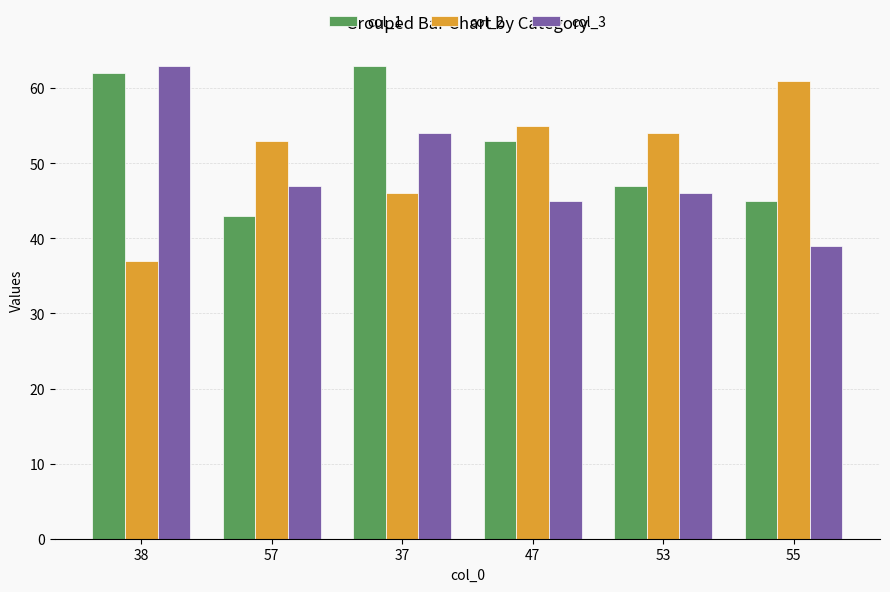

Does the chart contain stacked bars?

No